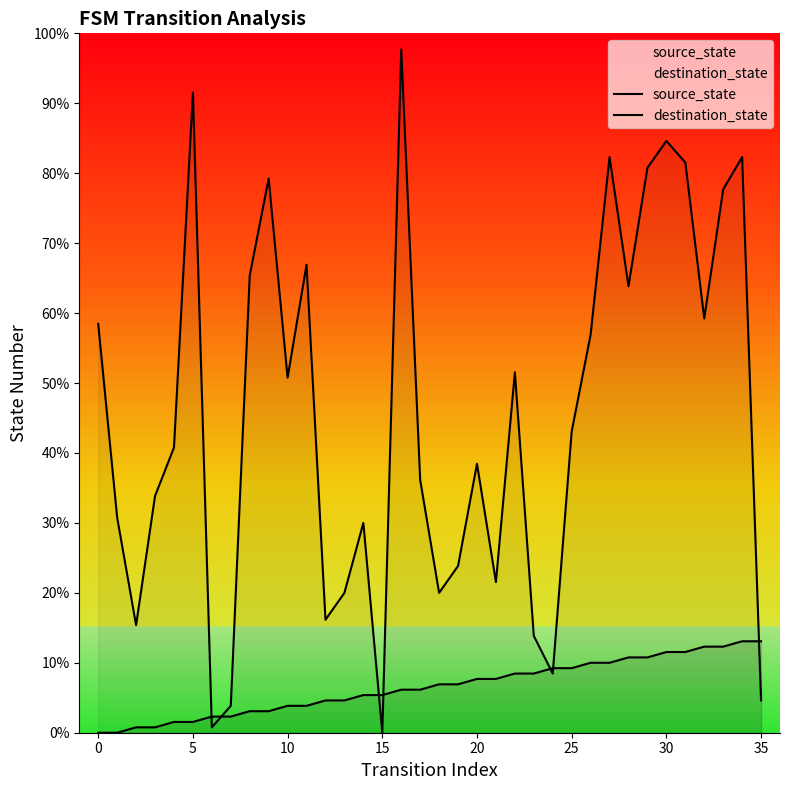

How many lines are shown in the chart?

2